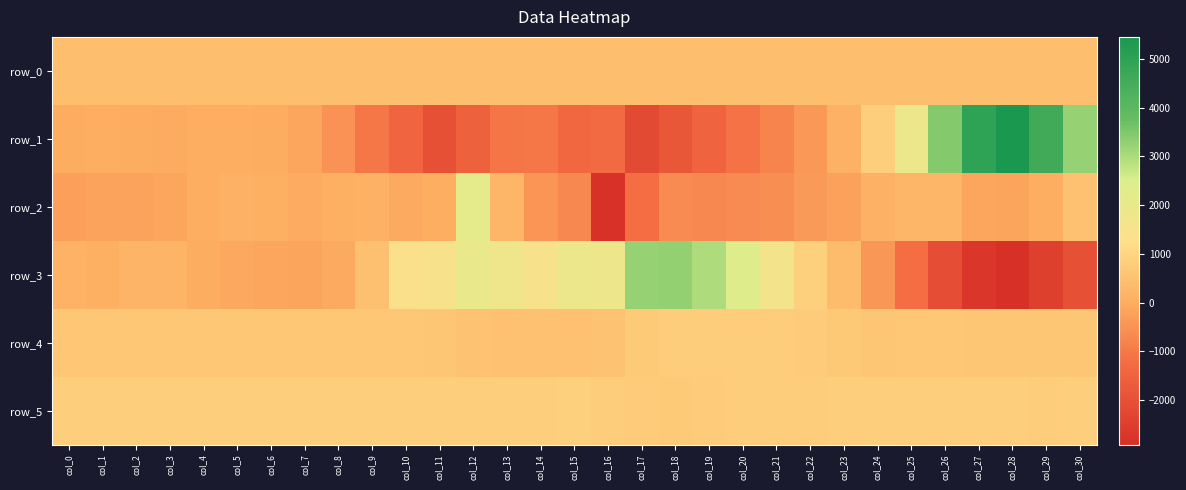

Which series has the largest total across all categories?

row_5